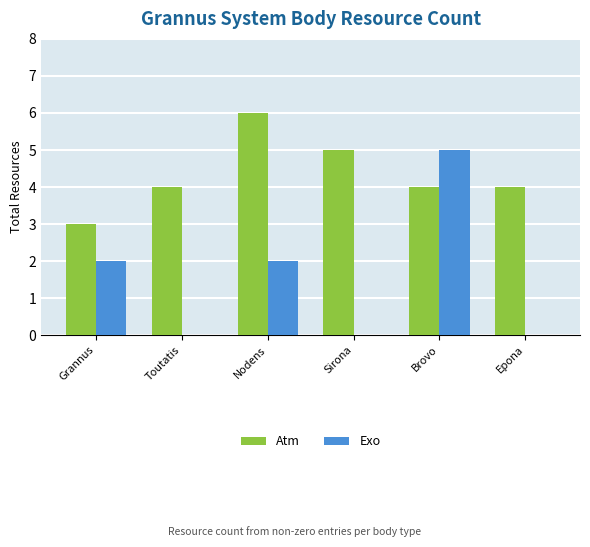

The value of Exo at Grannus is 3. True or false?

False